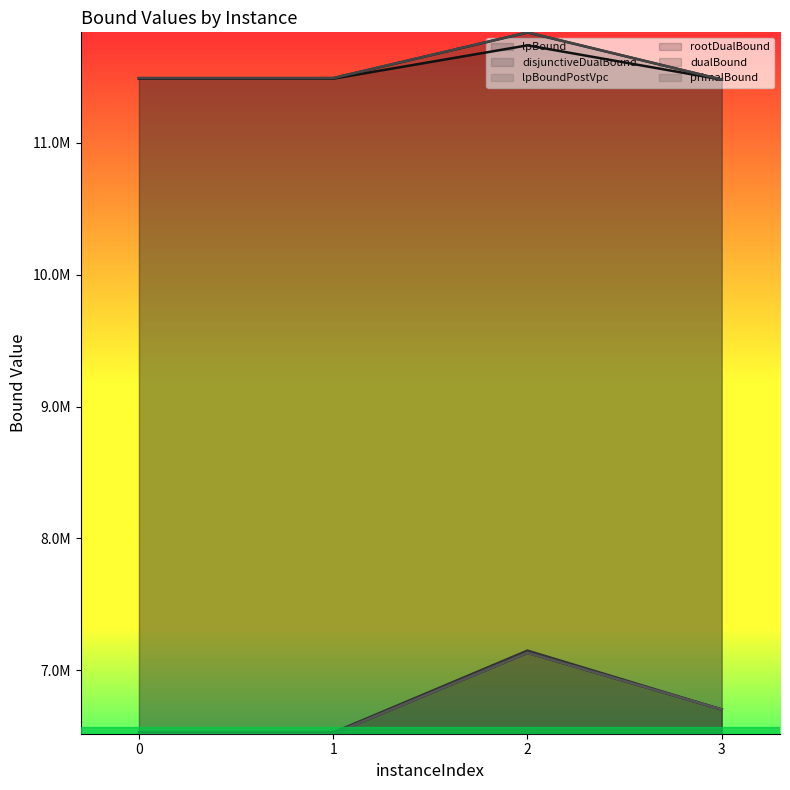

At which category does lpBoundPostVpc reach its first local peak?

2